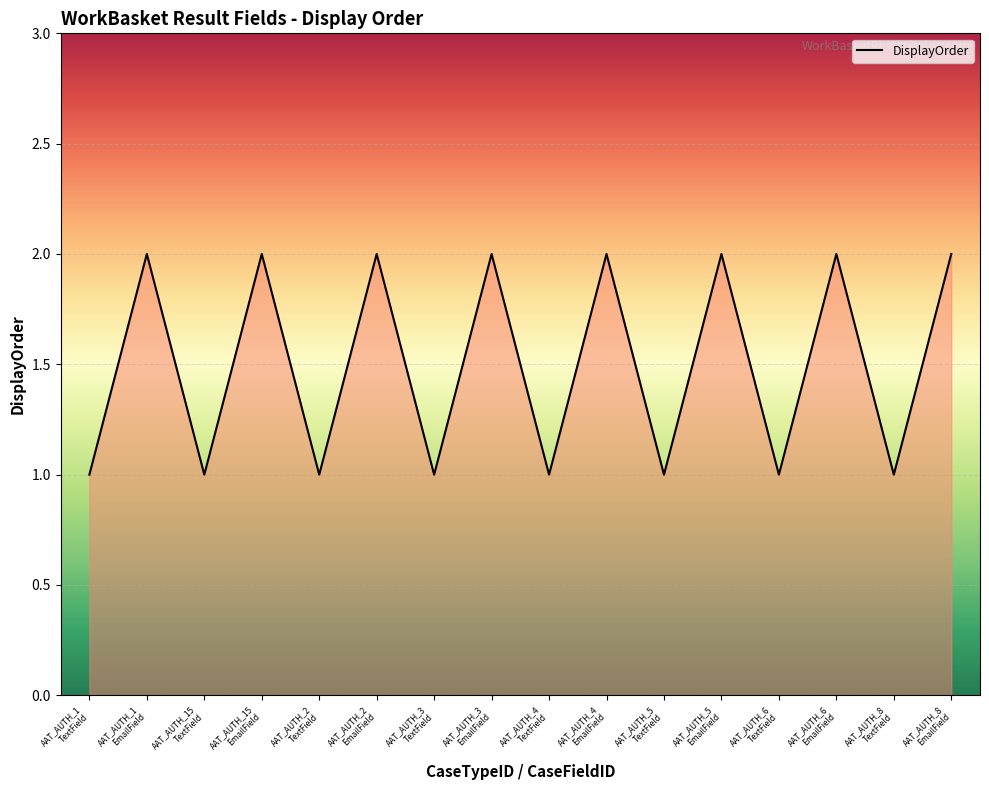

Does the chart display data point markers on the line(s)?

No